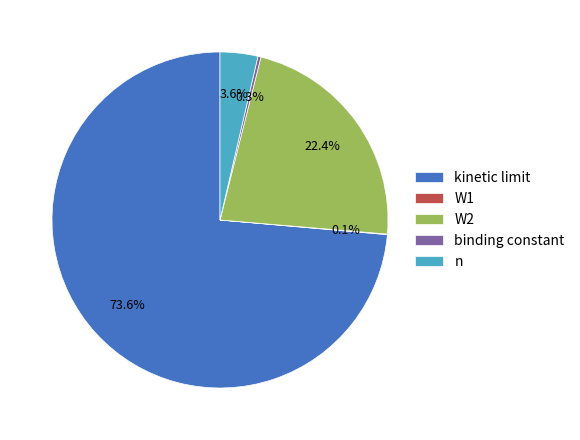

What percentage is NOT represented by binding constant?

99.7%